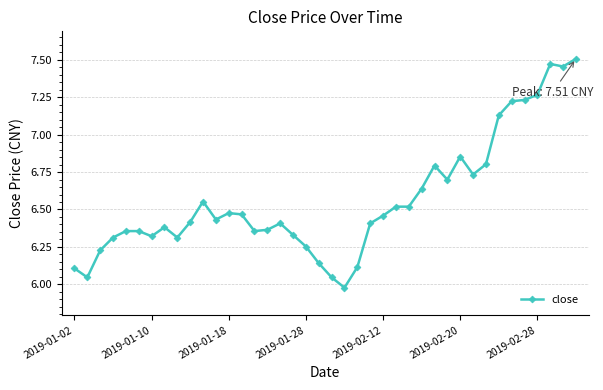

What is the difference between the maximum and minimum values?

1.5